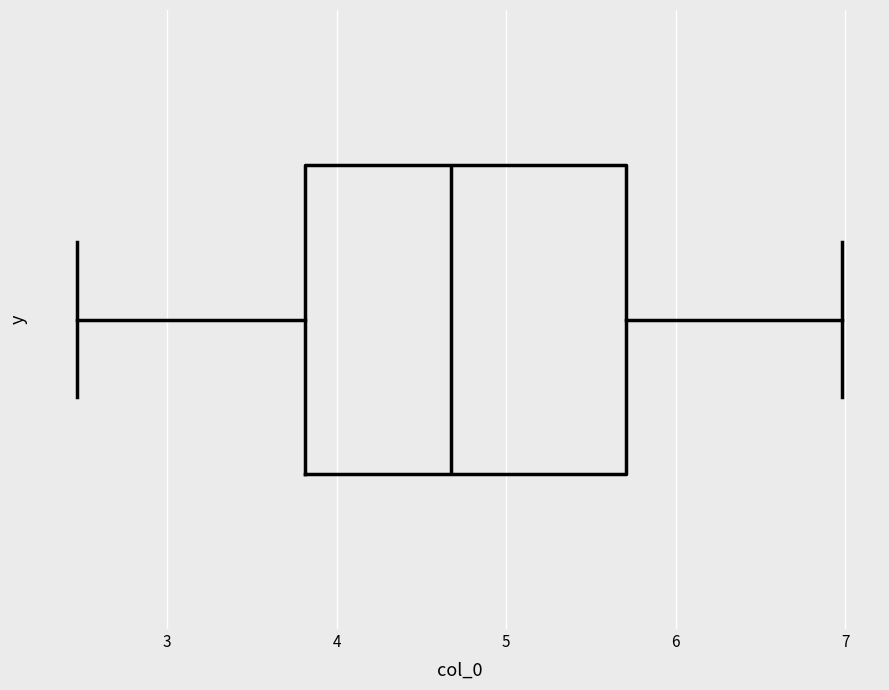

Read this box plot against the x-axis: the position of the median line, the range covered by the box, and the ends of both whiskers. The values are not printed on the chart, so give them approximately, as read against the axis.

median 4.7, box 3.8 to 5.7, whiskers 2.5 to 7.0